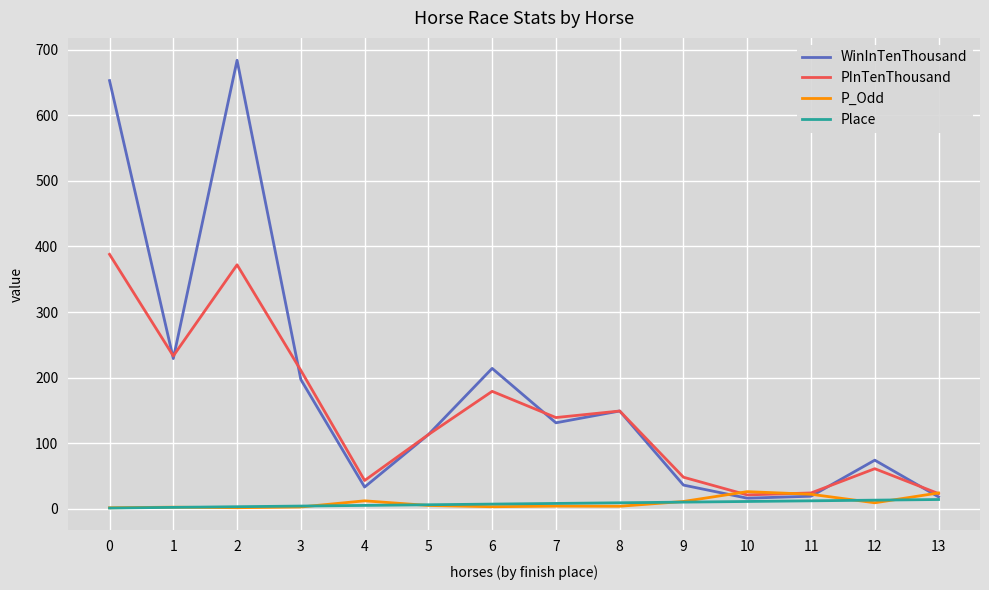

What is the greatest value displayed?

684.0